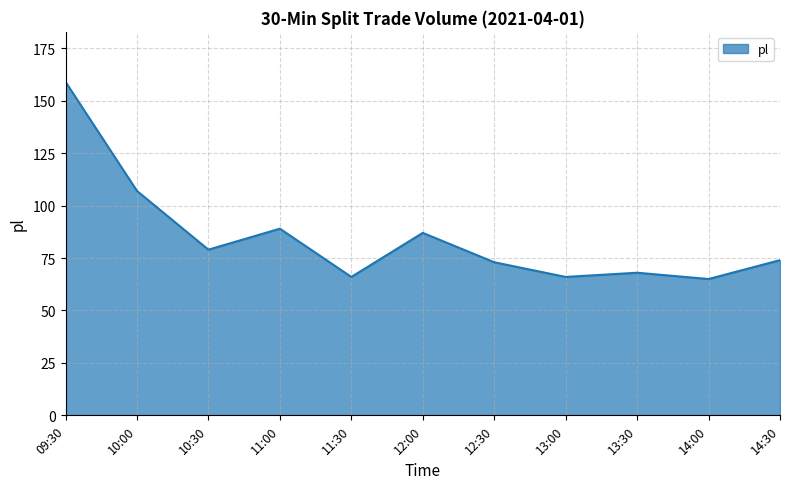

What is the greatest value displayed?

159